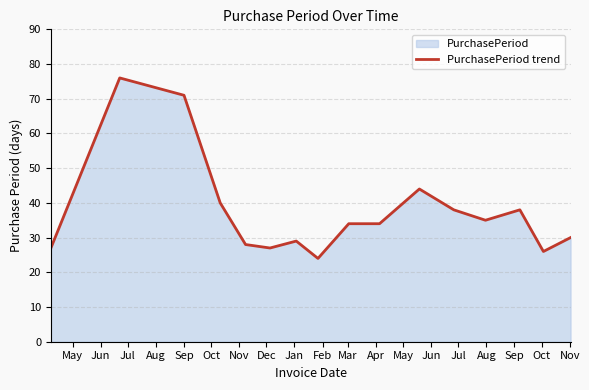

How many lines are shown in the chart?

1